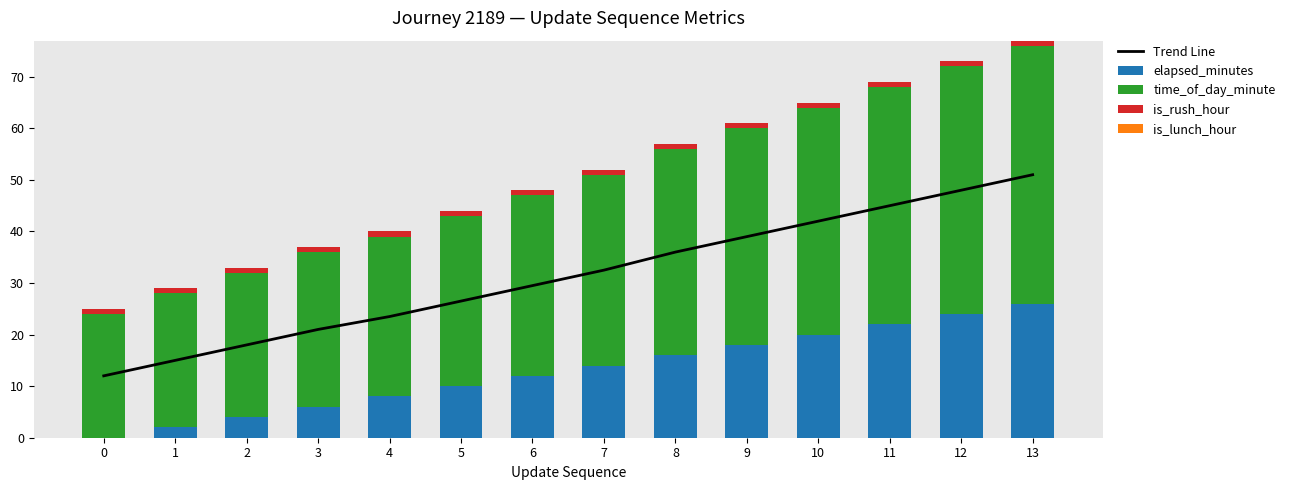

At which label does time_of_day_minute first exceed 37?

8